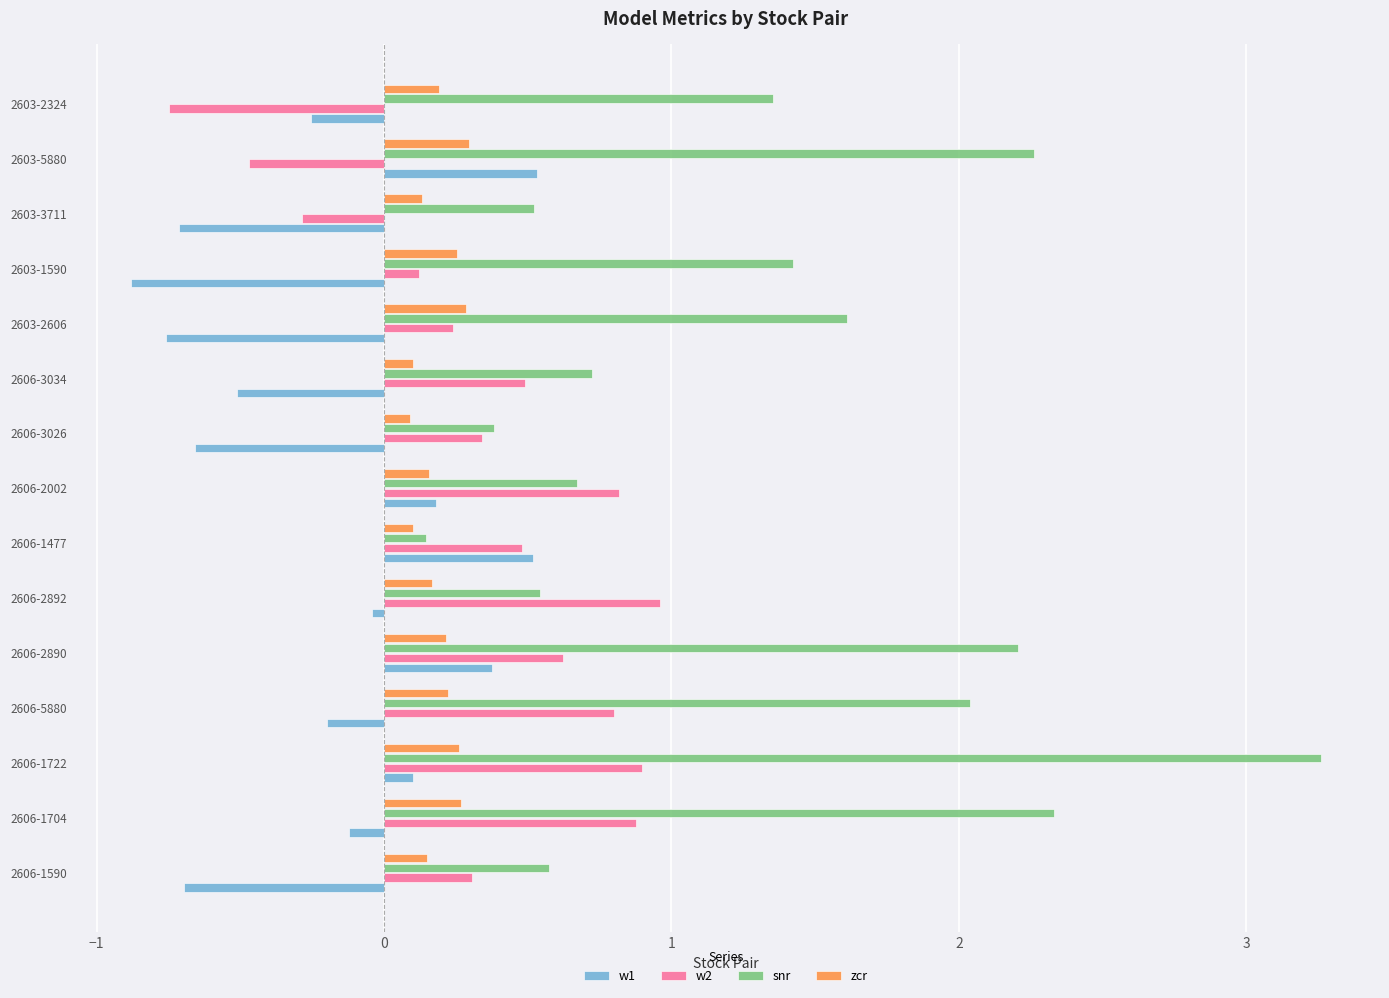

What are all the series names shown in the legend?

w1, w2, snr, zcr